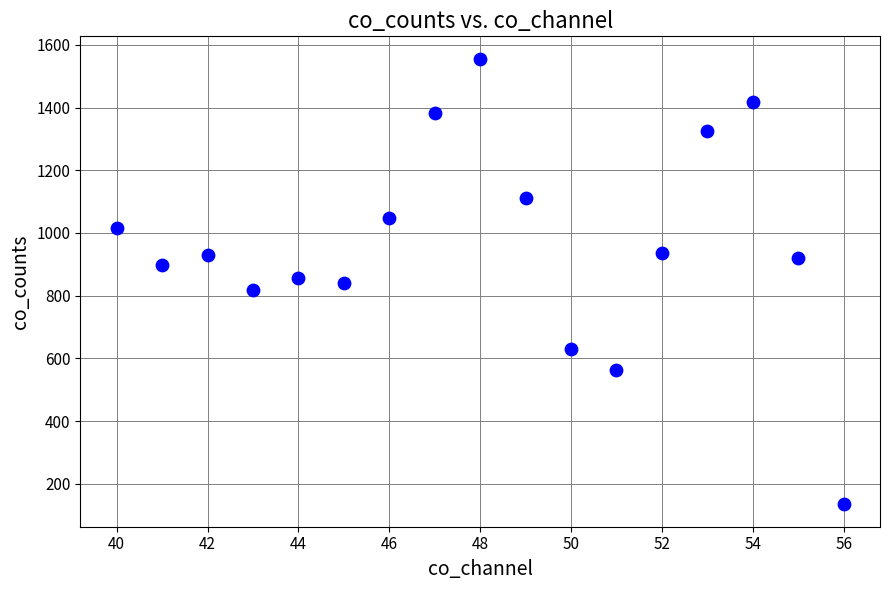

What is the range of Y values (max minus min)?

1422